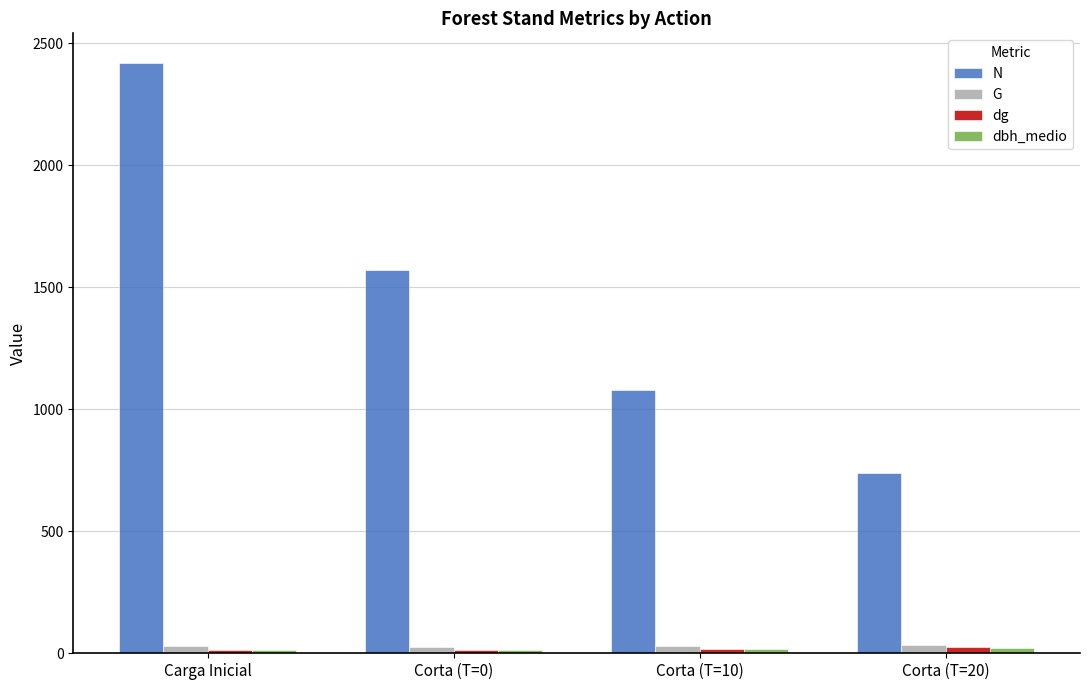

Which series has the largest range (max minus min)?

N